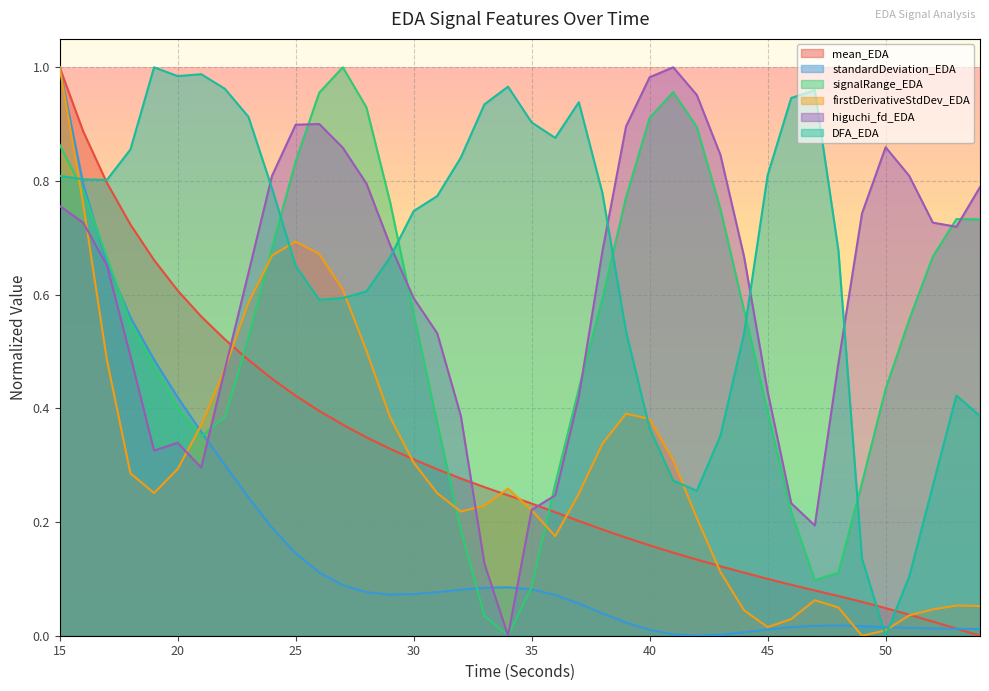

How many lines are shown in the chart?

6